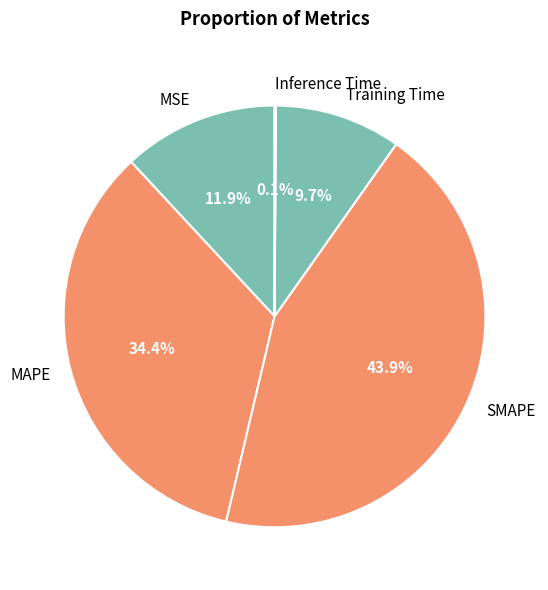

To the nearest percent, what is the combined percentage of MAPE and Training Time?

44%